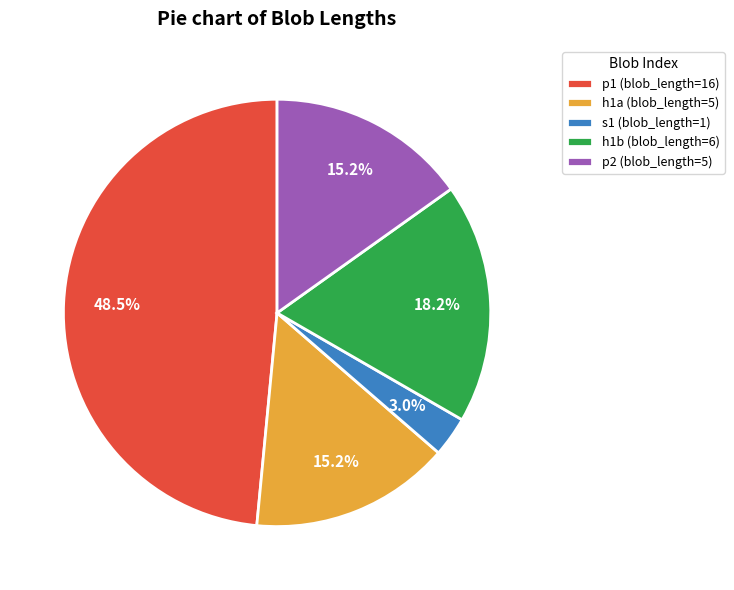

How much of the chart is everything except p1 (blob_length=16)?

51.5%